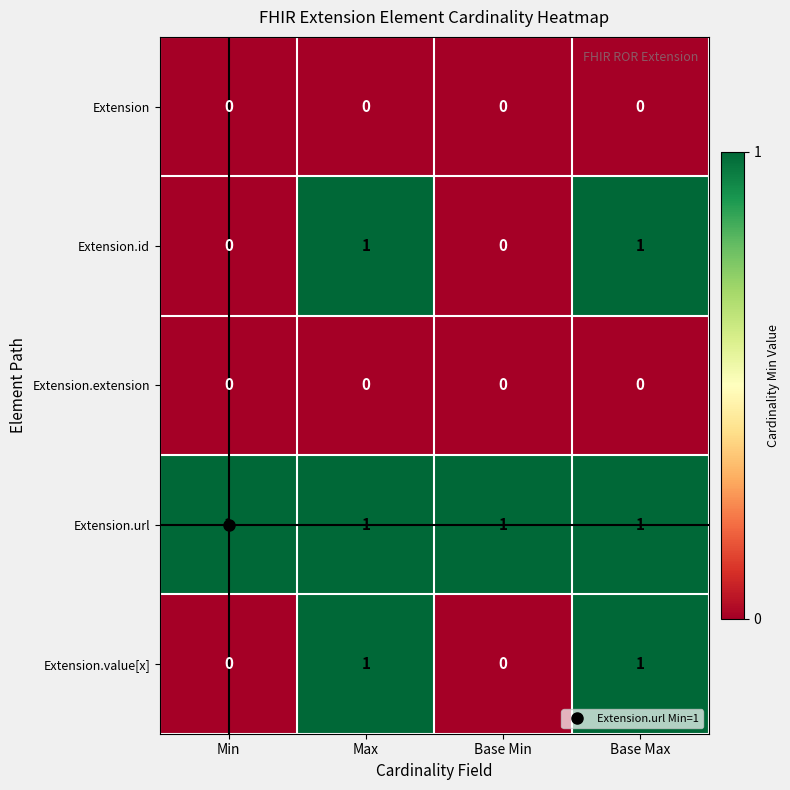

True or false: Extension.url has a value of 1 at Max.

True